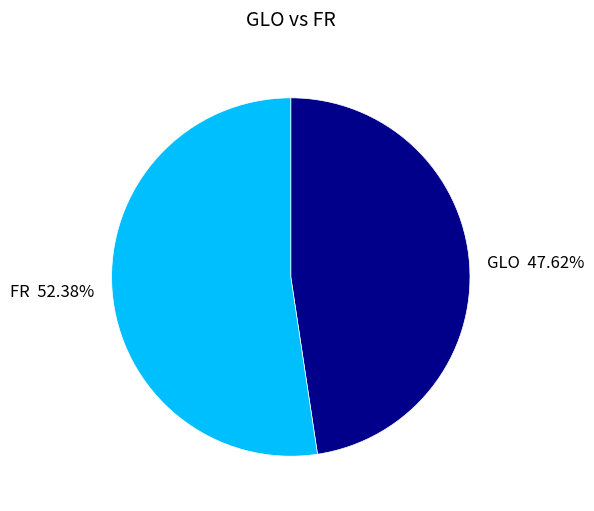

To the nearest percent, what is the combined percentage of GLO and FR?

100%